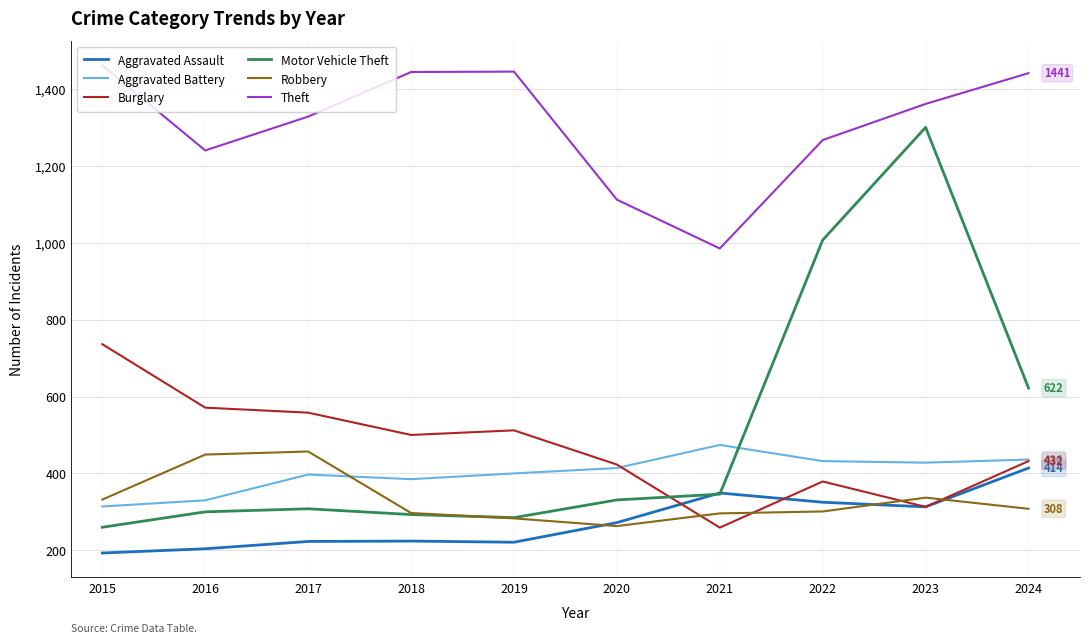

True or false: Theft has a value of 513 at 2023.

False